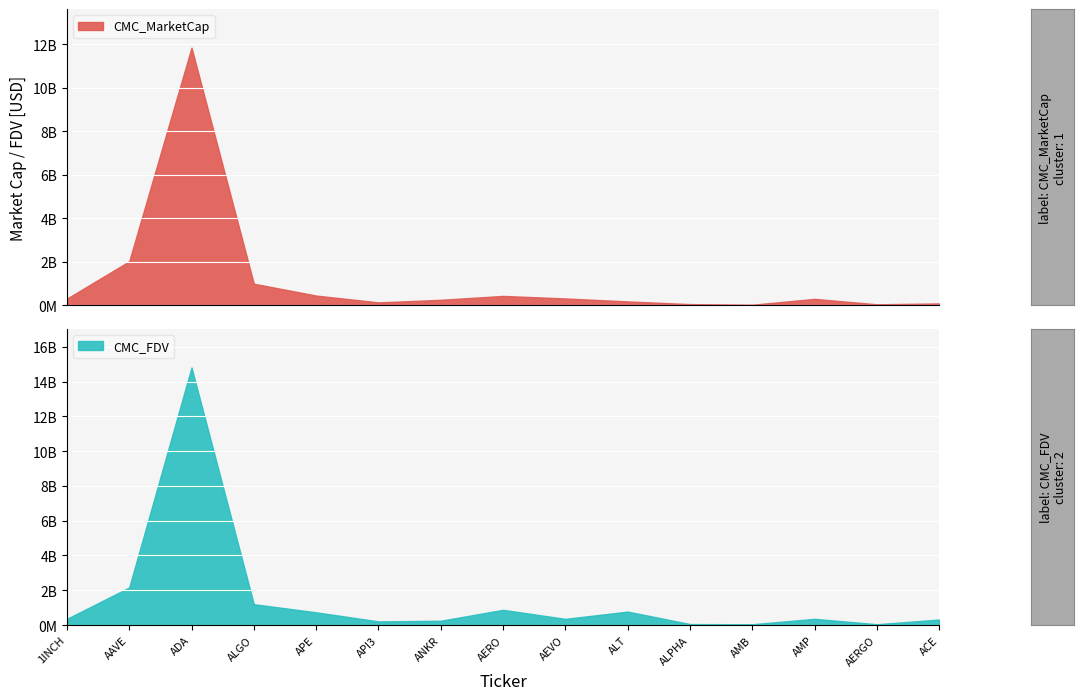

Reading left to right, list all the values displayed in this chart.

CMC_MarketCap: 300164133	2017763656	11840823767	988759276	442071964	128244494	246656106	425084823	308947482	172521716	49194651	21139330	290291588	40459942	80186999
CMC_FDV: 354450208	2162063096	14817228625	1198192247	730823292	208700809	246656106	873787632	354643473	772782578	54904745	43726979	356787653	45460609	315538925